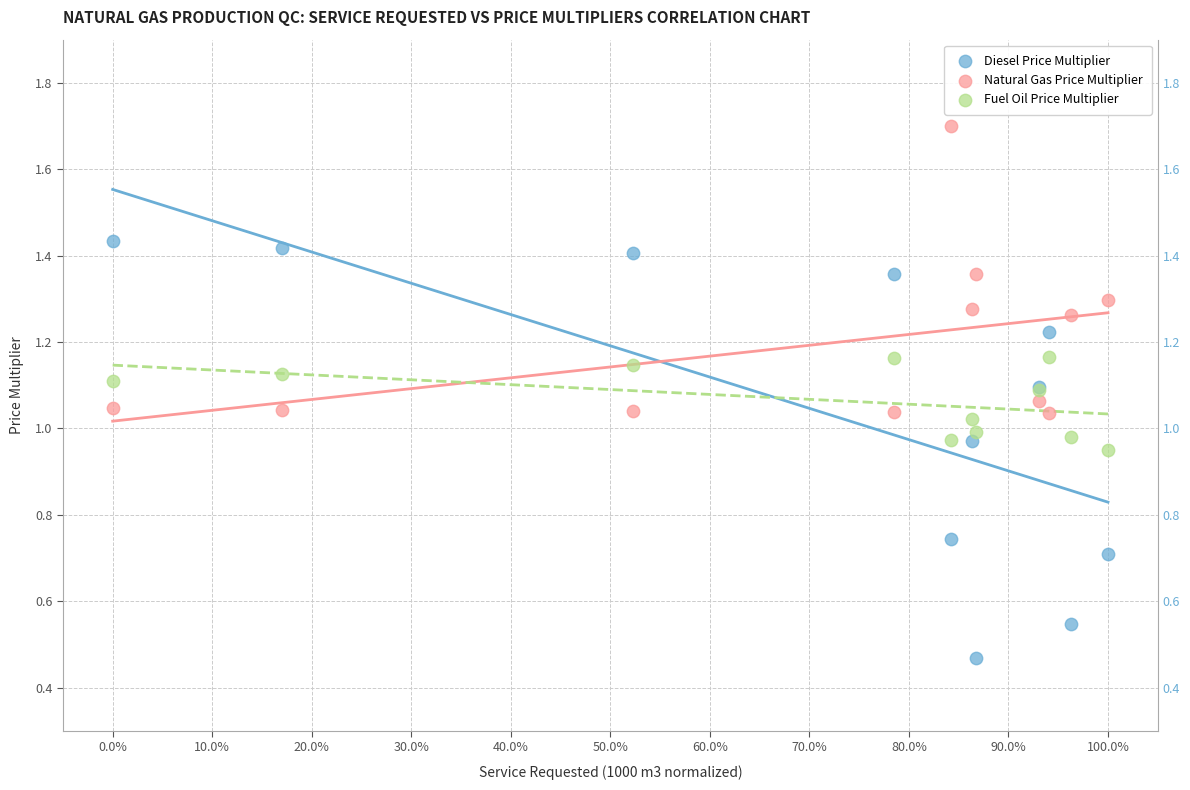

What are all the series names shown in the legend?

Diesel Price Multiplier, Natural Gas Price Multiplier, Fuel Oil Price Multiplier